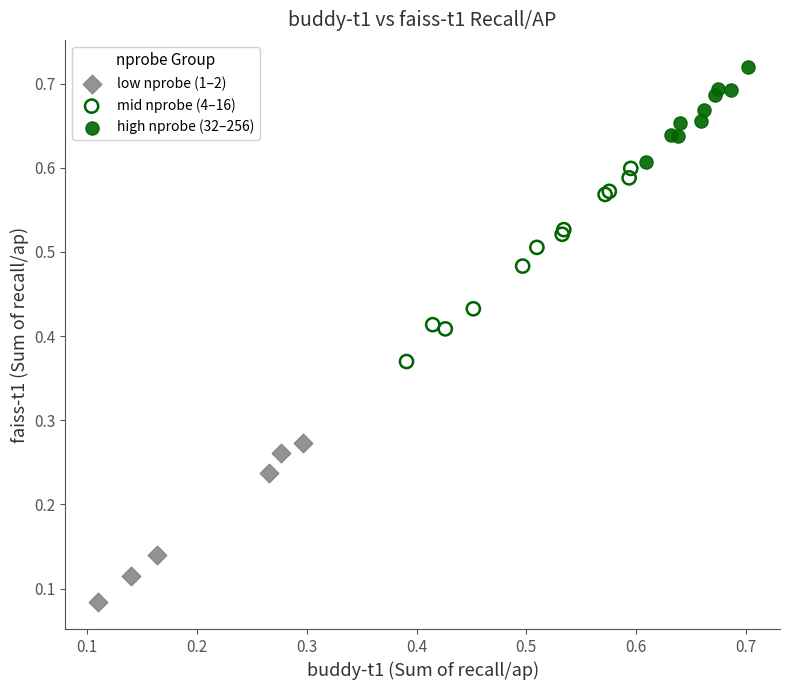

Which series reaches the minimum Y coordinate?

low nprobe (1–2)